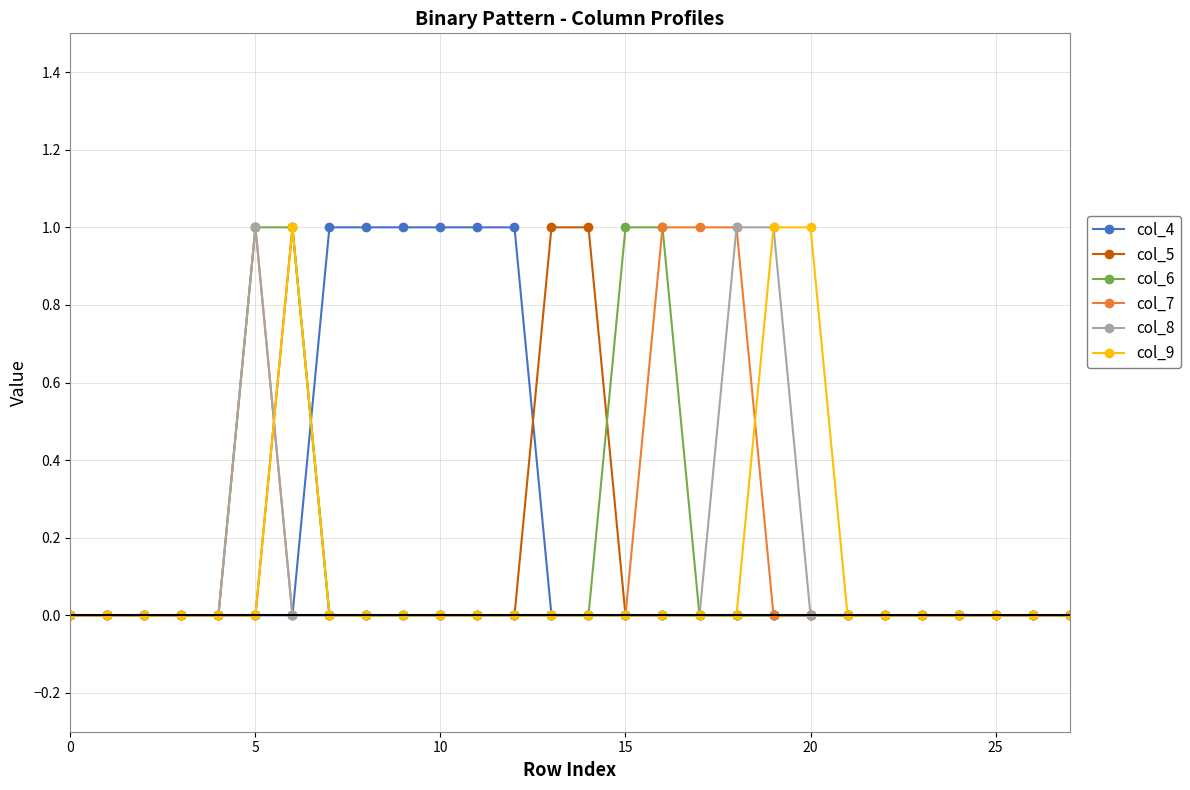

True or false: col_8 has more than 0 interior local peaks.

True